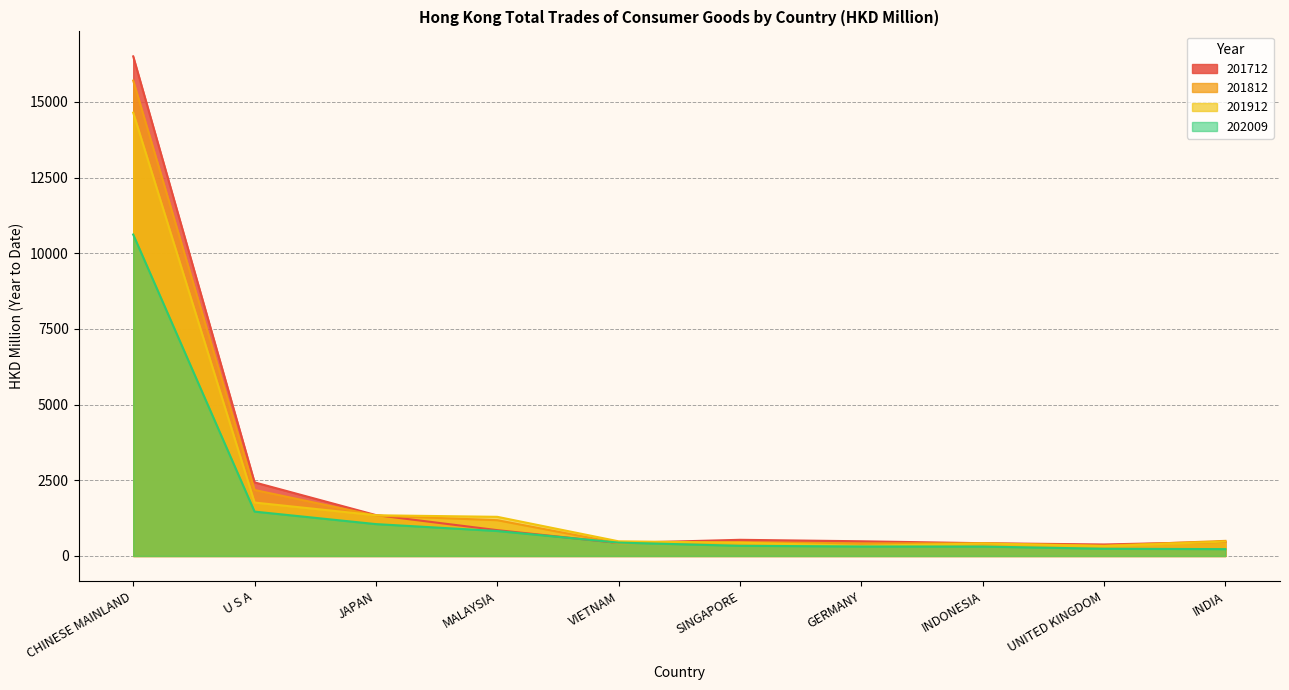

At how many categories does at least one series exceed 7552?

1